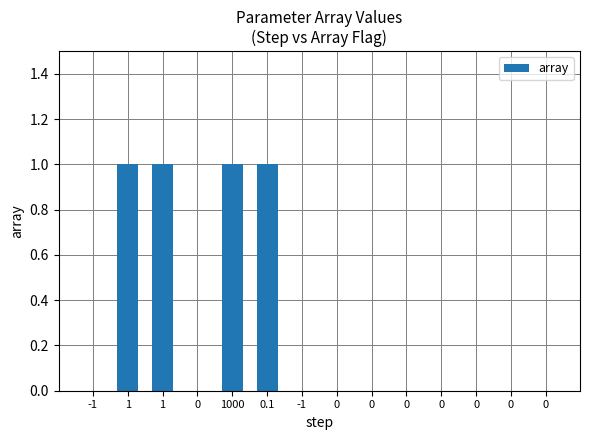

Reading left to right, list all the values displayed in this chart.

0	1	1	0	1	1	0	0	0	0	0	0	0	0